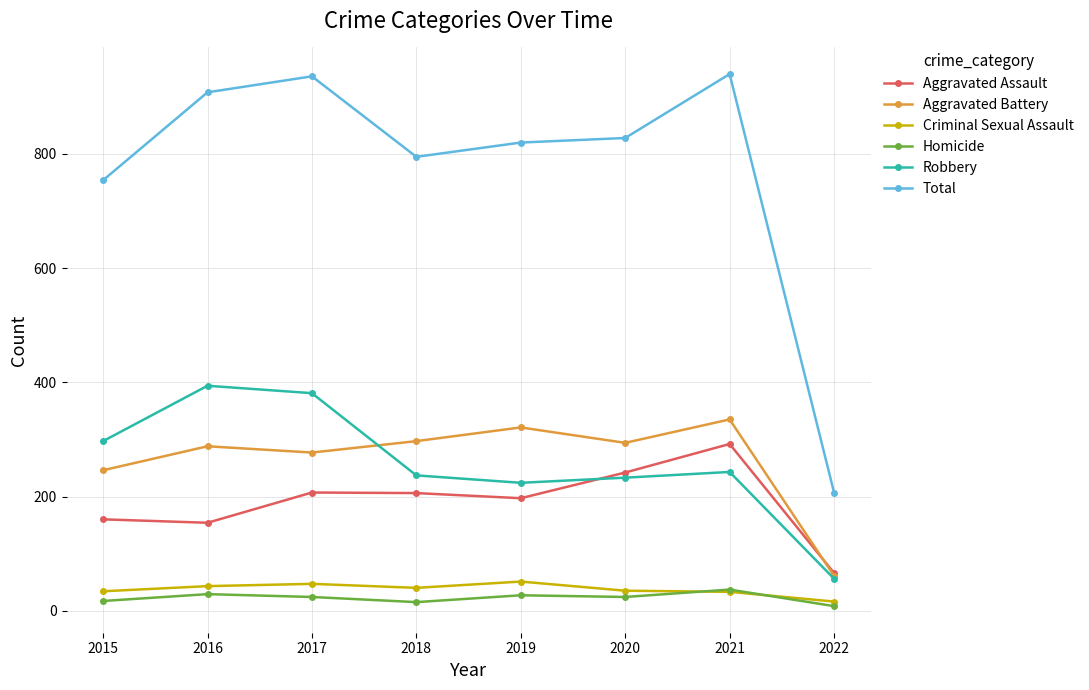

True or false: Aggravated Assault and Homicide cross at least once.

False